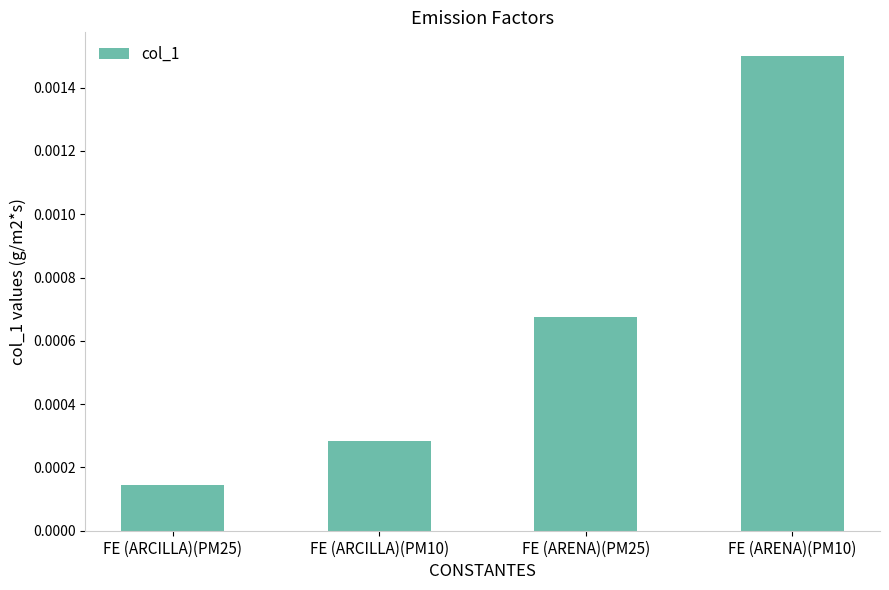

What is the label of the 2nd bar from the right?

FE (ARENA)(PM25)